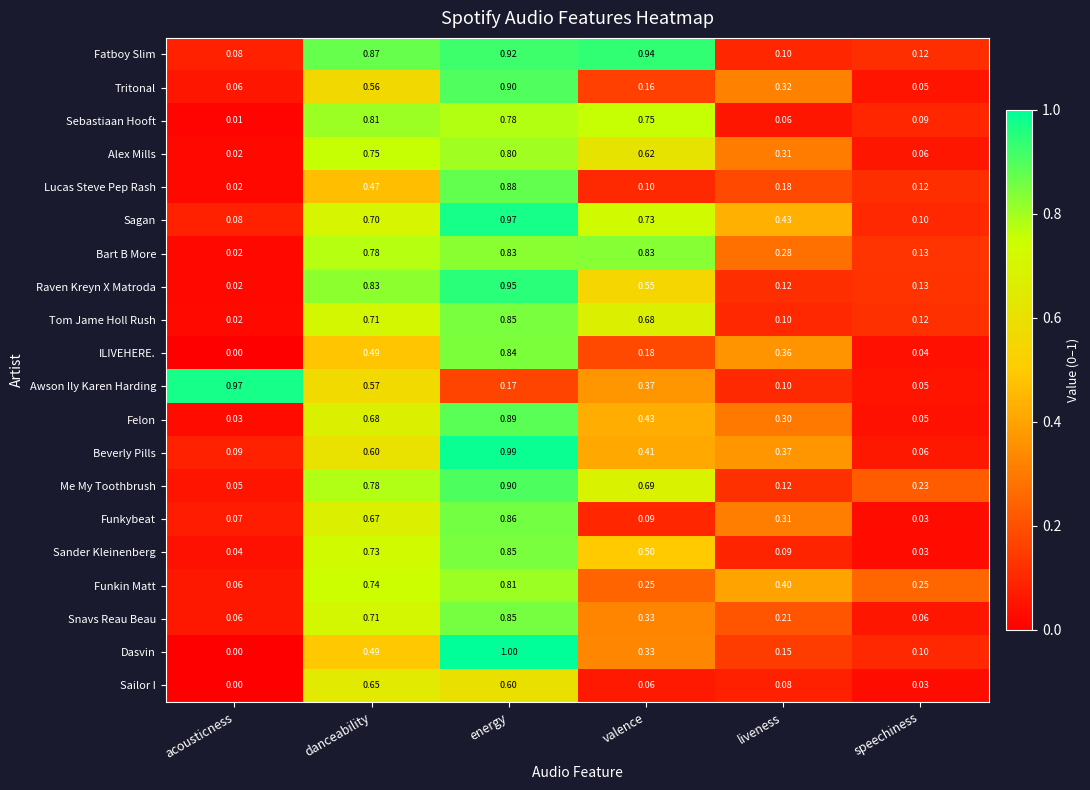

Which category has the highest value in the Raven Kreyn X Matroda series?

energy